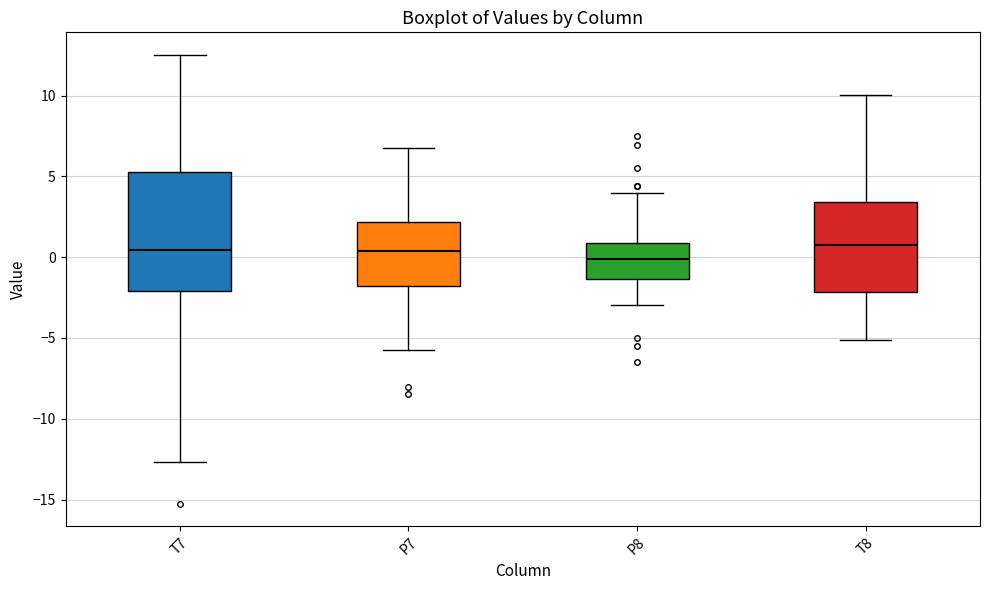

Reading left to right, read every box against the y-axis: the position of its median line, the range the box covers, and the ends of its whiskers. The values are not printed on the chart, so give them approximately, as read against the axis.

T7: median 0.5, box -2.0 to 5.5, whiskers -12.5 to 12.5
P7: median 0.5, box -2.0 to 2.0, whiskers -5.5 to 7.0
P8: median 0.0, box -1.5 to 1.0, whiskers -3.0 to 4.0
T8: median 1.0, box -2.0 to 3.5, whiskers -5.0 to 10.0